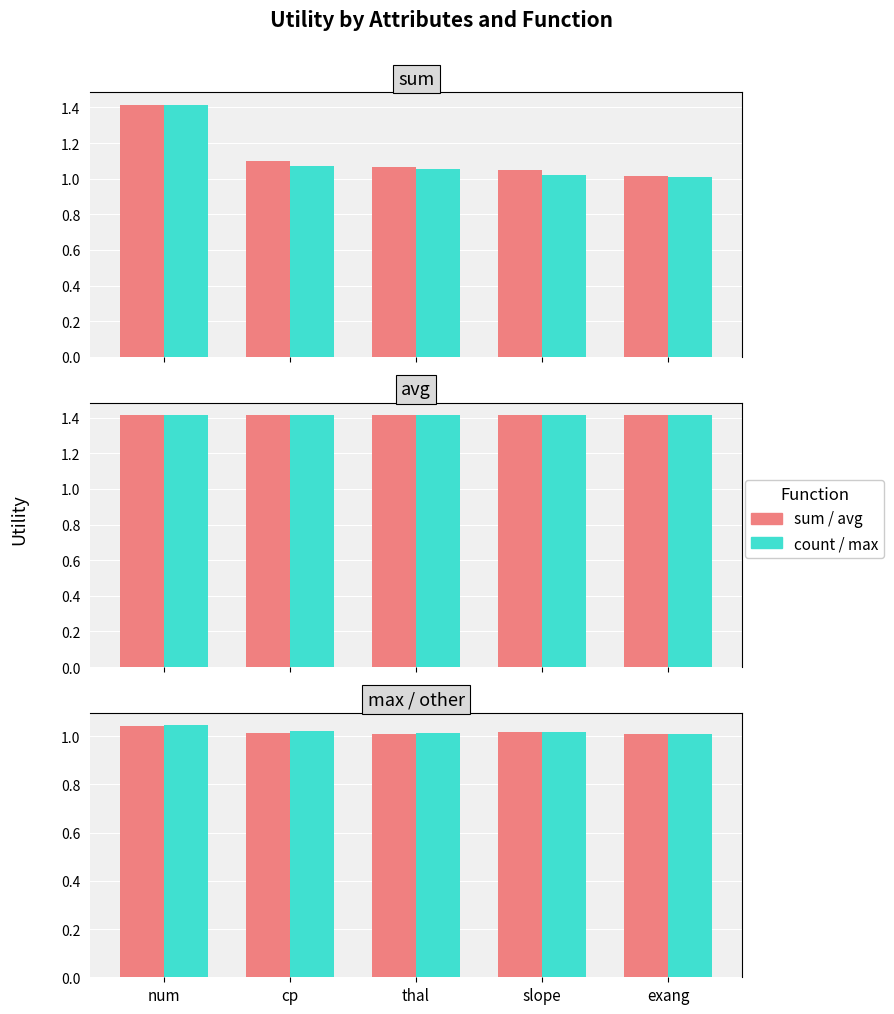

How many count values are between 1 and 2?

5